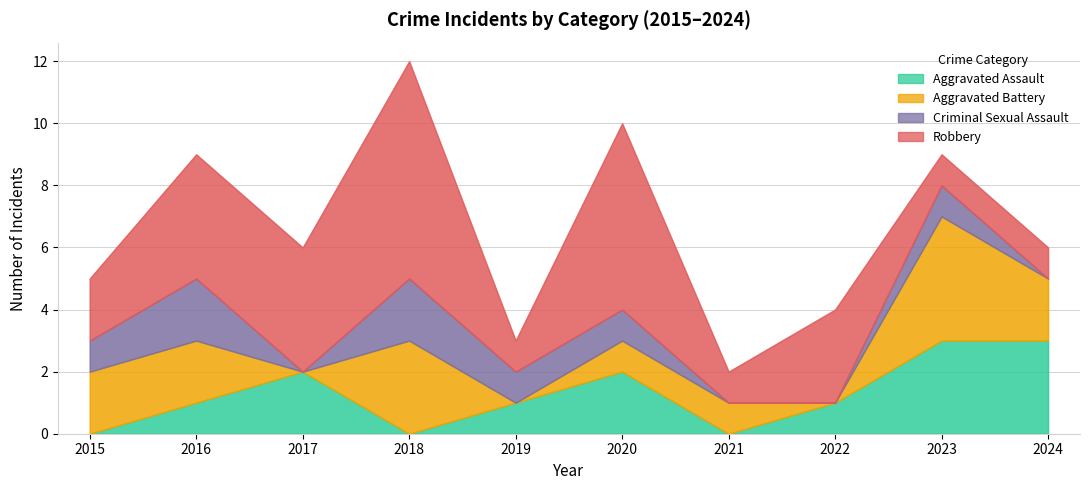

Rank the categories by Robbery value from lowest to highest.

2019, 2021, 2023, 2024, 2015, 2022, 2016, 2017, 2020, 2018